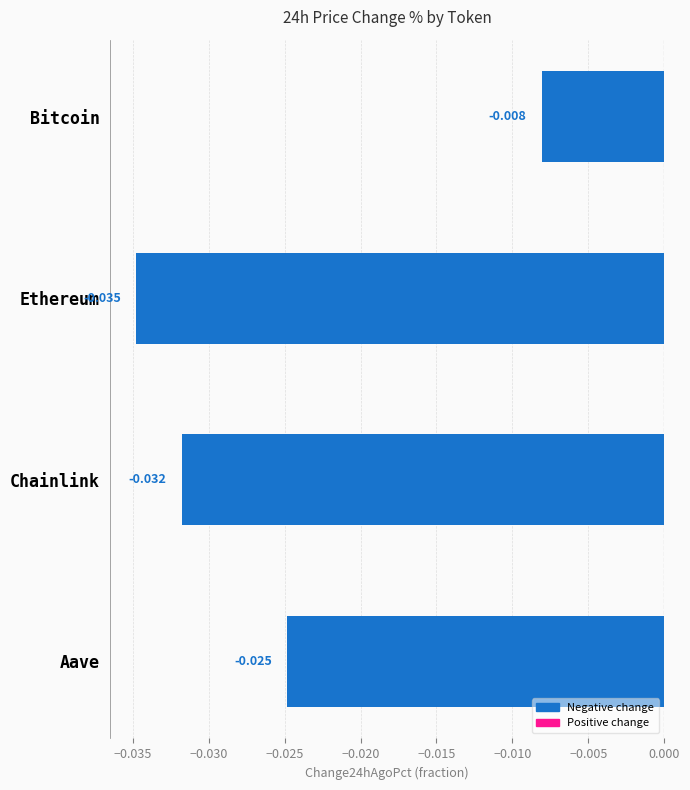

At which category does the chart reach its minimum across all series?

Ethereum